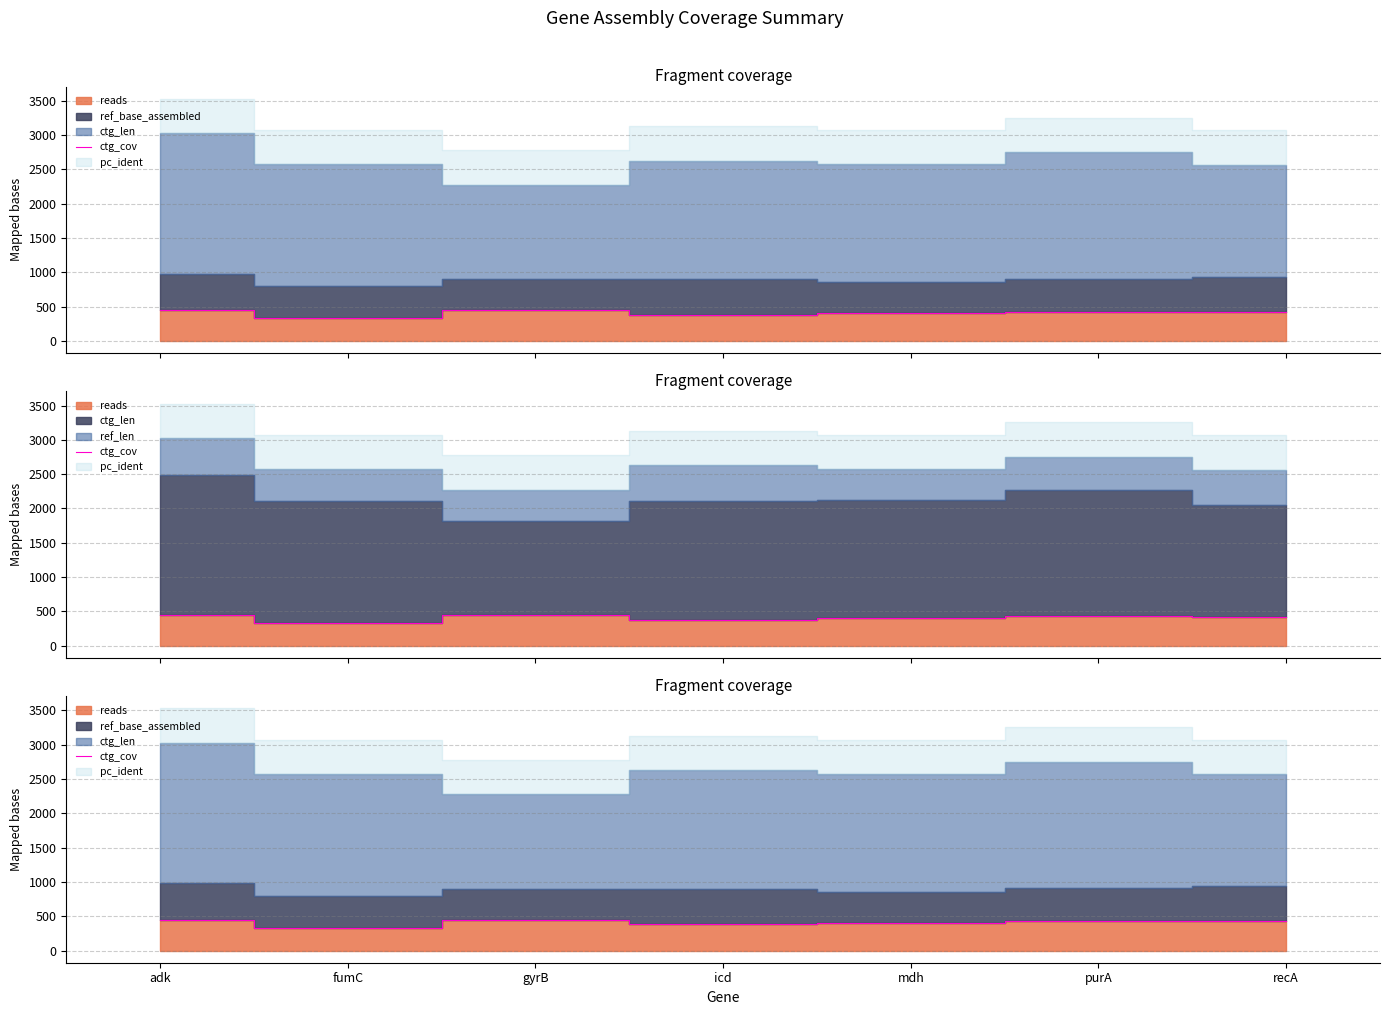

What is the difference between the values at adk and icd?

62